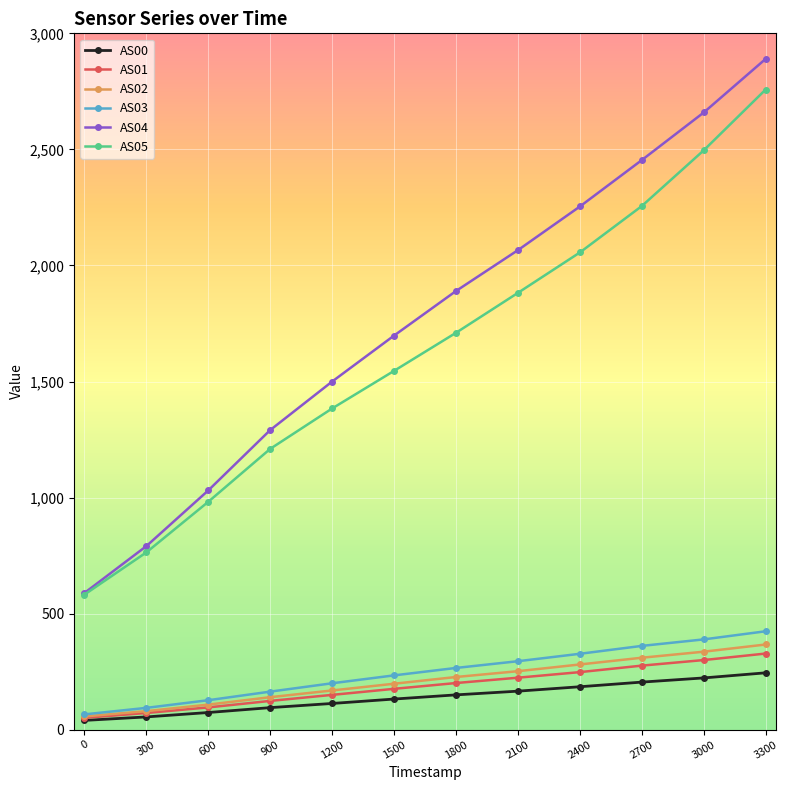

Rank the categories by AS04 value from lowest to highest.

0, 300, 600, 900, 1200, 1500, 1800, 2100, 2400, 2700, 3000, 3300